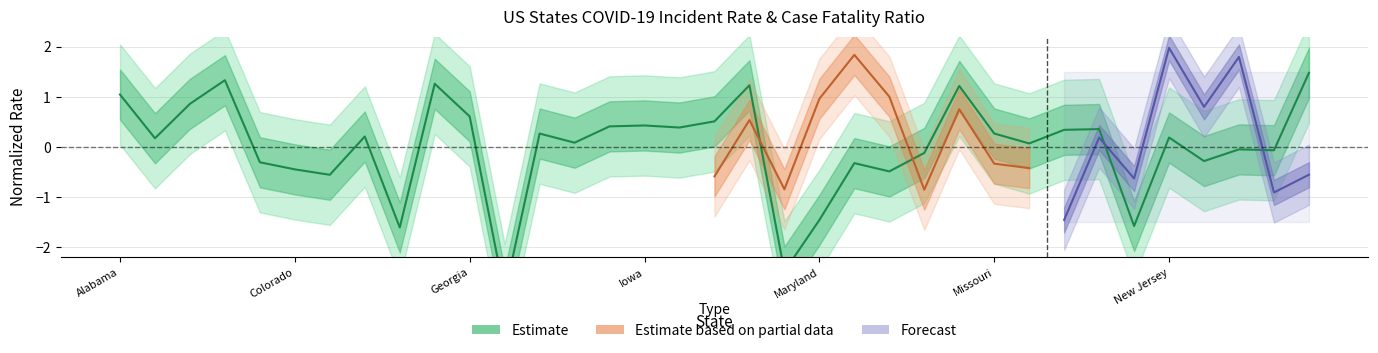

At which label does the data first exceed 0?

Alabama